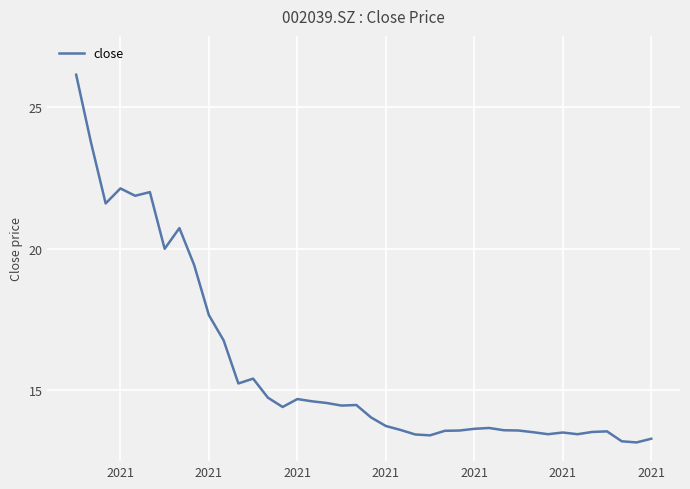

Which label corresponds to the smallest value in the chart?

2021